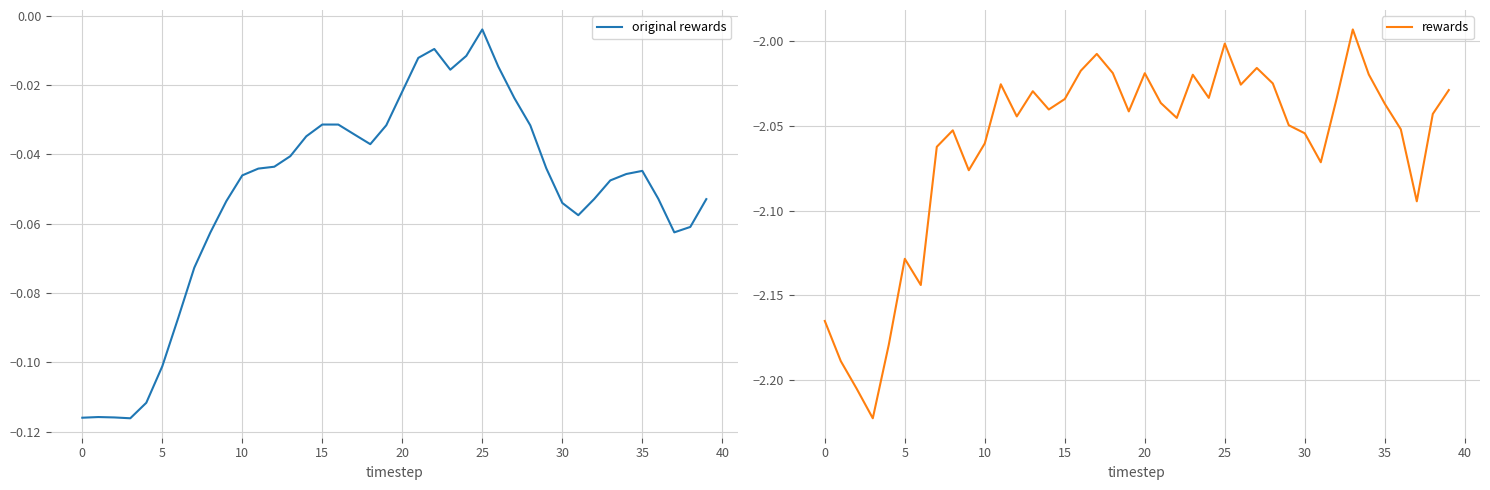

Count the number of data series in this chart.

2